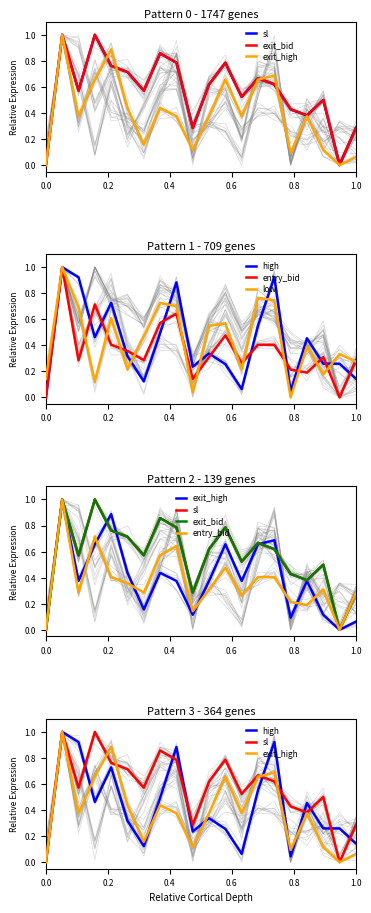

True or false: high has a value of 0.3 at 0.2.

False